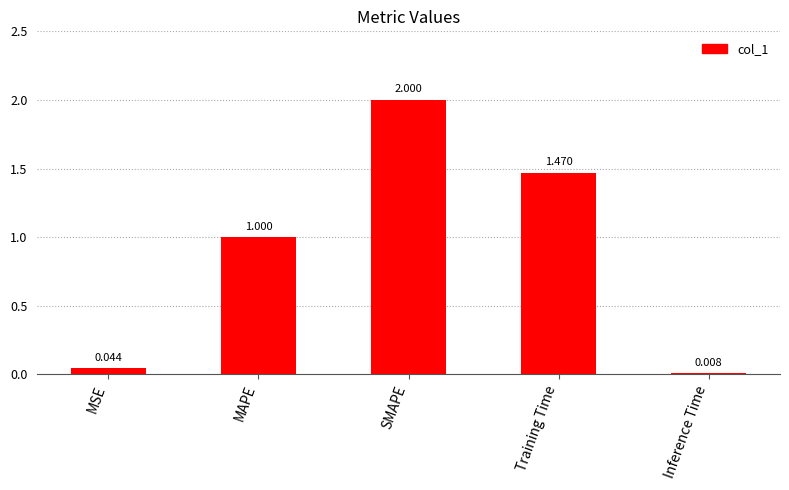

Where is the data nearest to the value 1?

MAPE